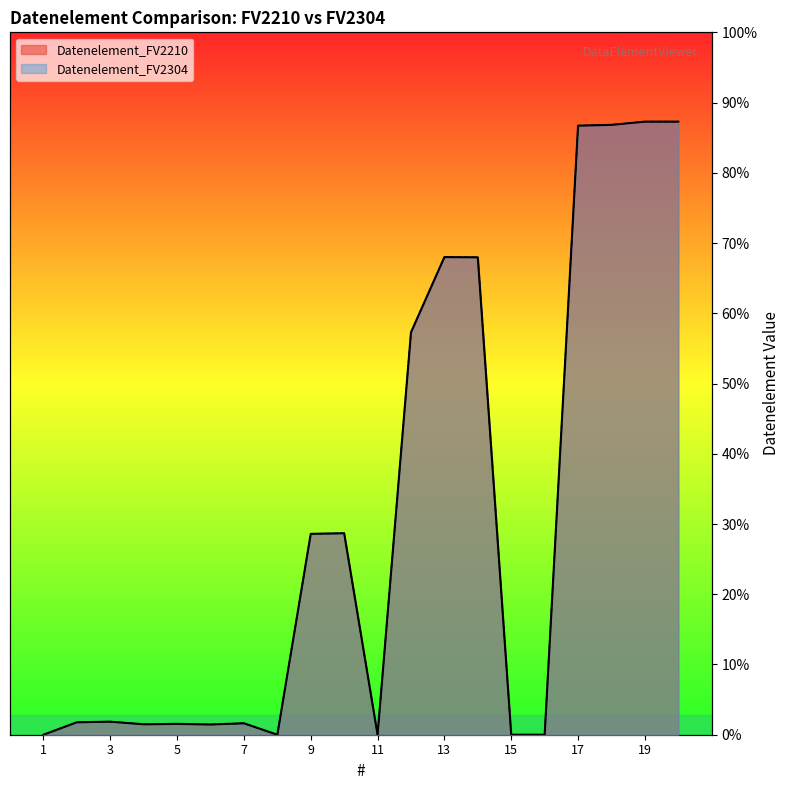

Rank the series by their maximum value, from highest to lowest.

Datenelement_FV2210, Datenelement_FV2304